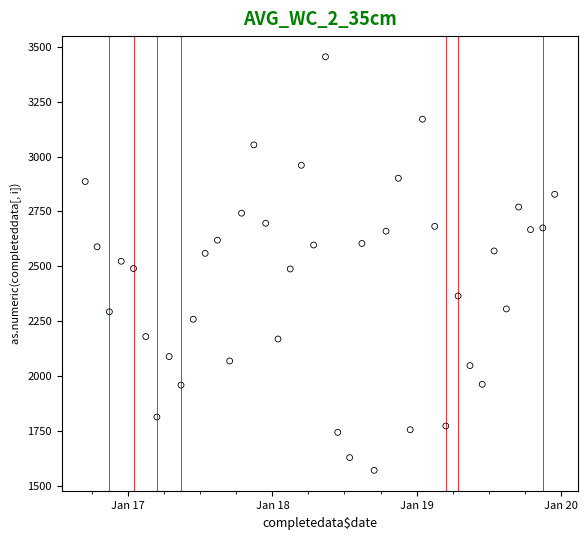

What is the range of X values (max minus min)?

1186